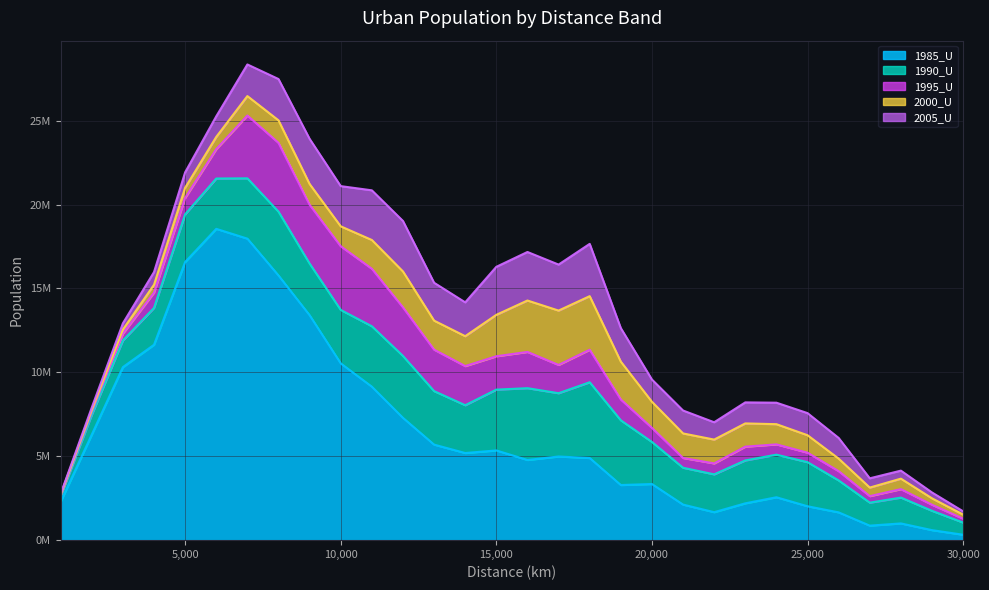

True or false: 1990_U and 2005_U intersect in this chart.

False